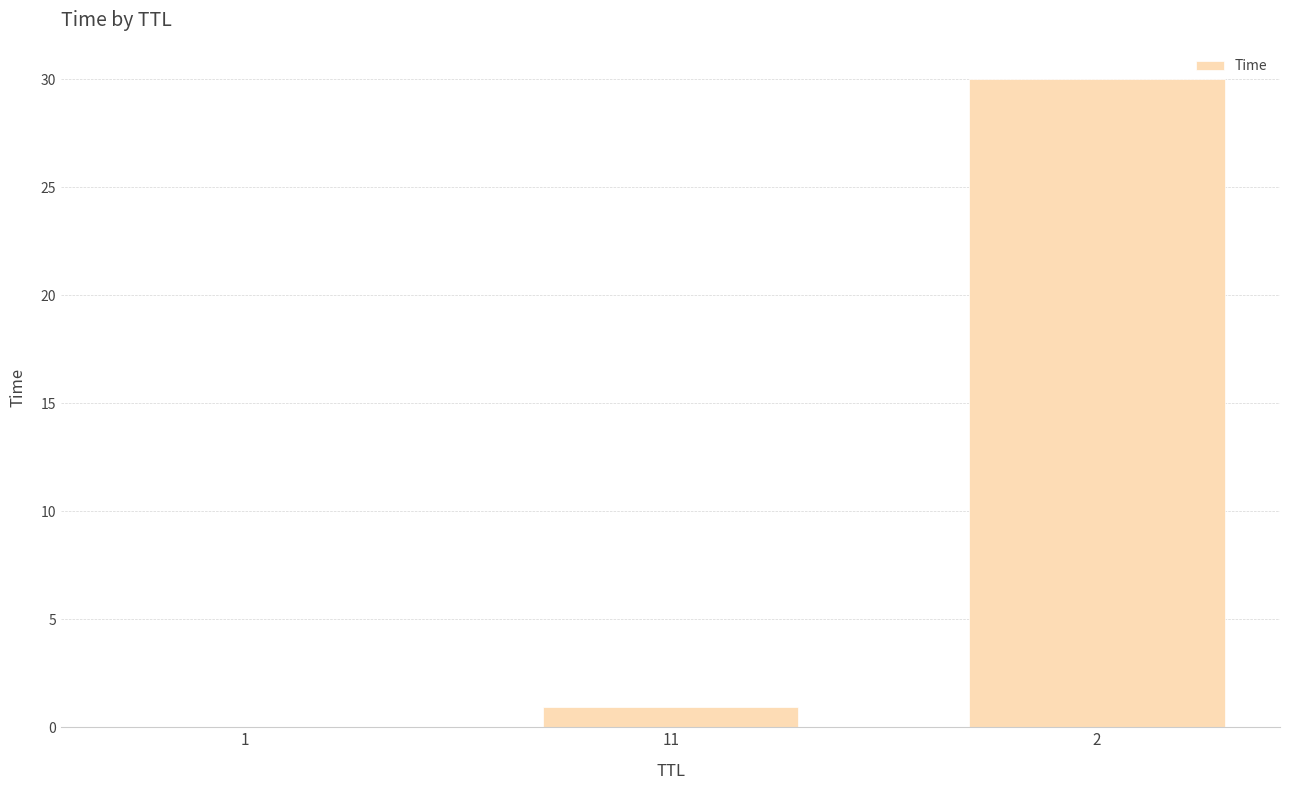

What is the sum of all values?

31.0